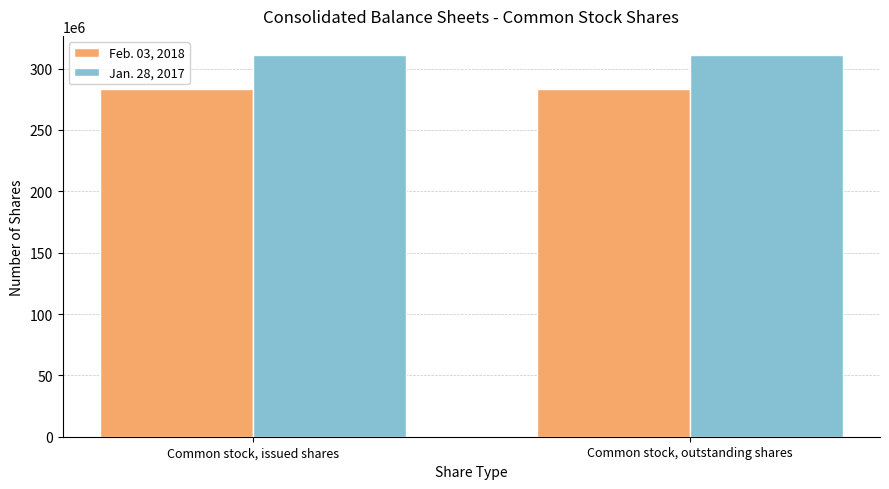

What is the highest value of the Jan. 28, 2017 series?

311108000